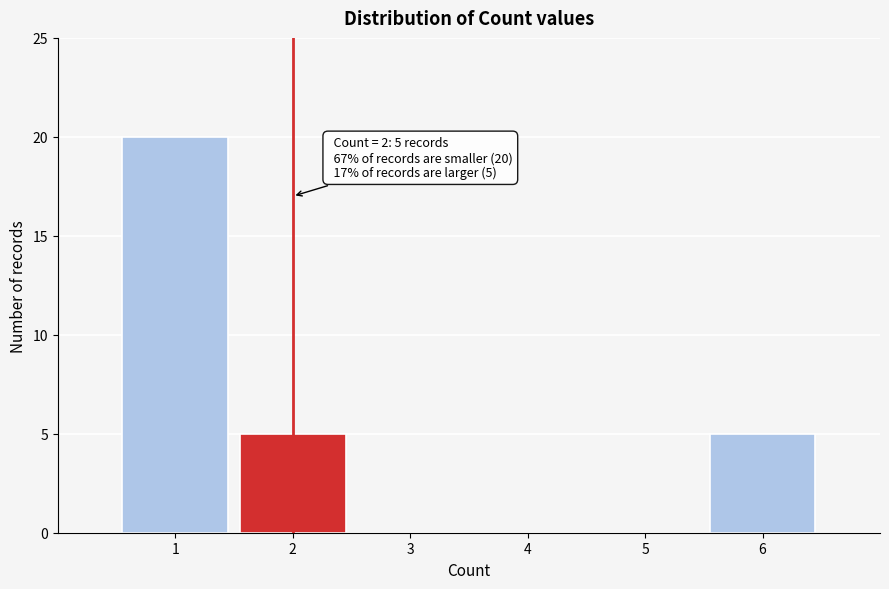

Reading right to left, what are all the values shown in this chart?

6=5	5=0	4=0	3=0	2=5	1=20